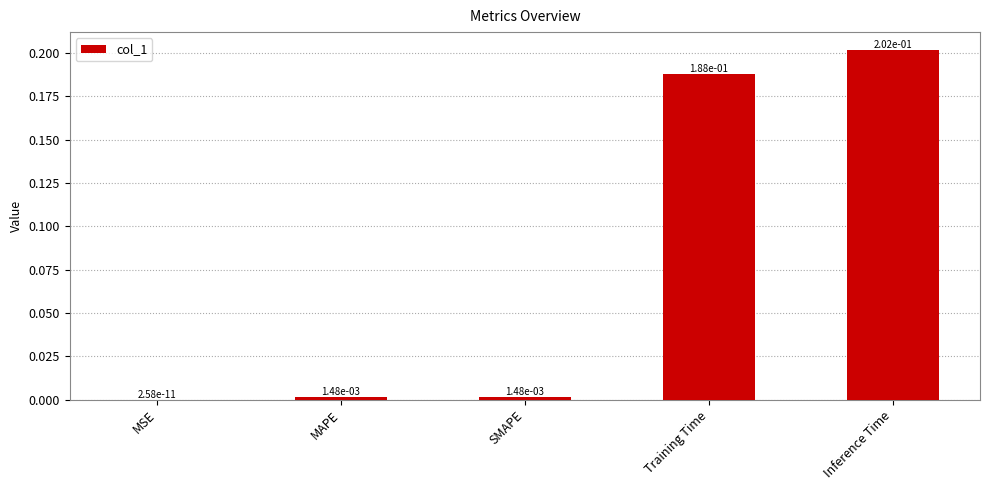

What is the change in value from MSE to Training Time?

+0.2